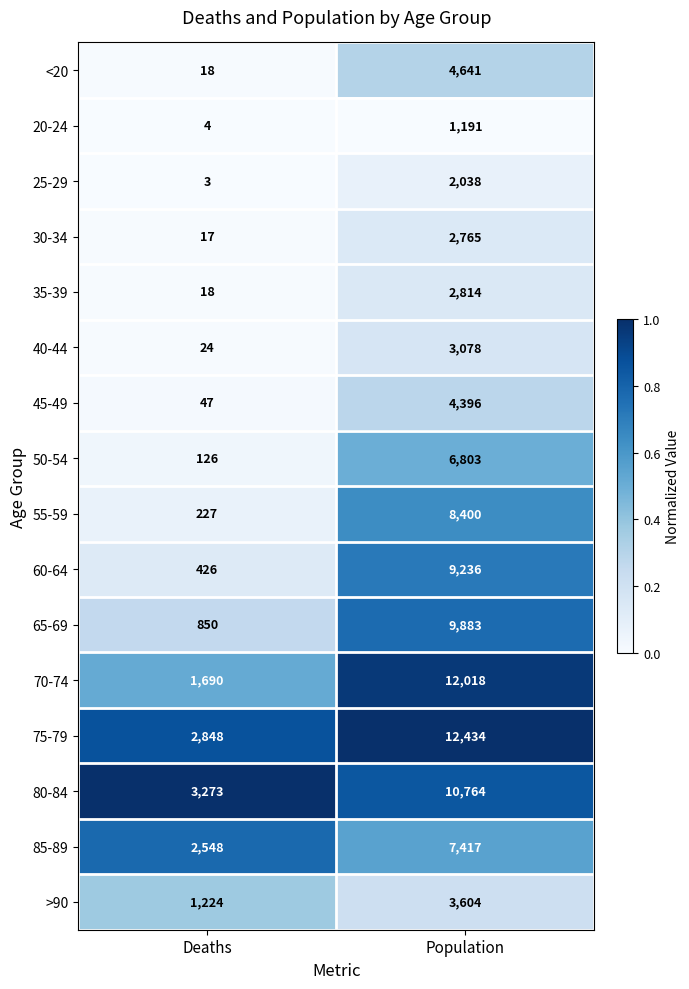

What value does the 55-59 series have at Population, to the nearest 10?

8400